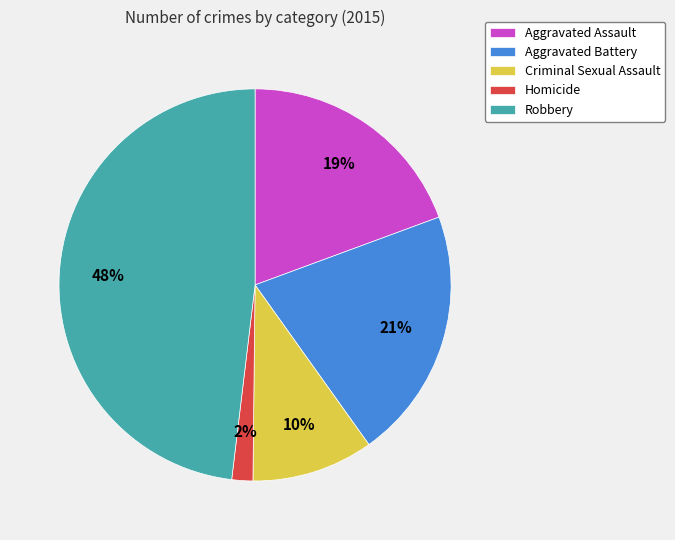

Rank the categories by value from lowest to highest.

Homicide, Criminal Sexual Assault, Aggravated Assault, Aggravated Battery, Robbery